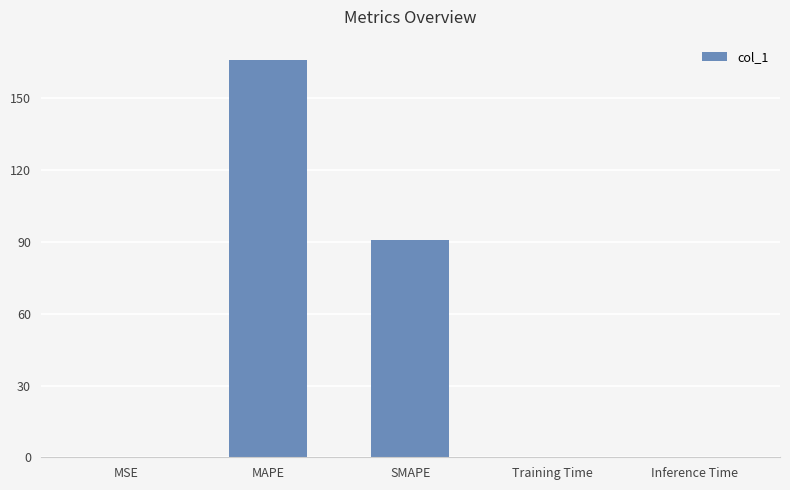

What is the change in value from MSE to Inference Time?

+0.2